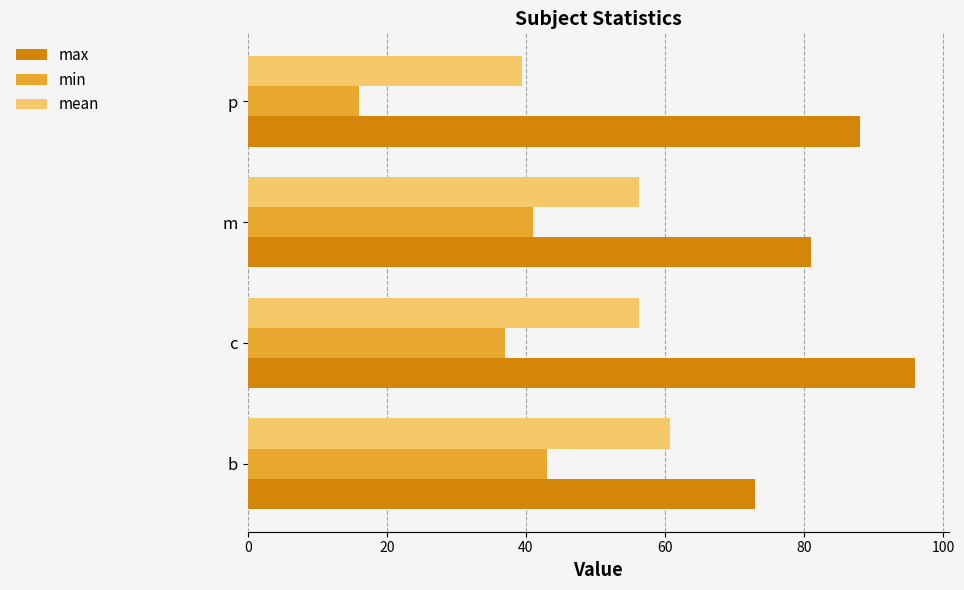

The value of max at b is 37.0. True or false?

False